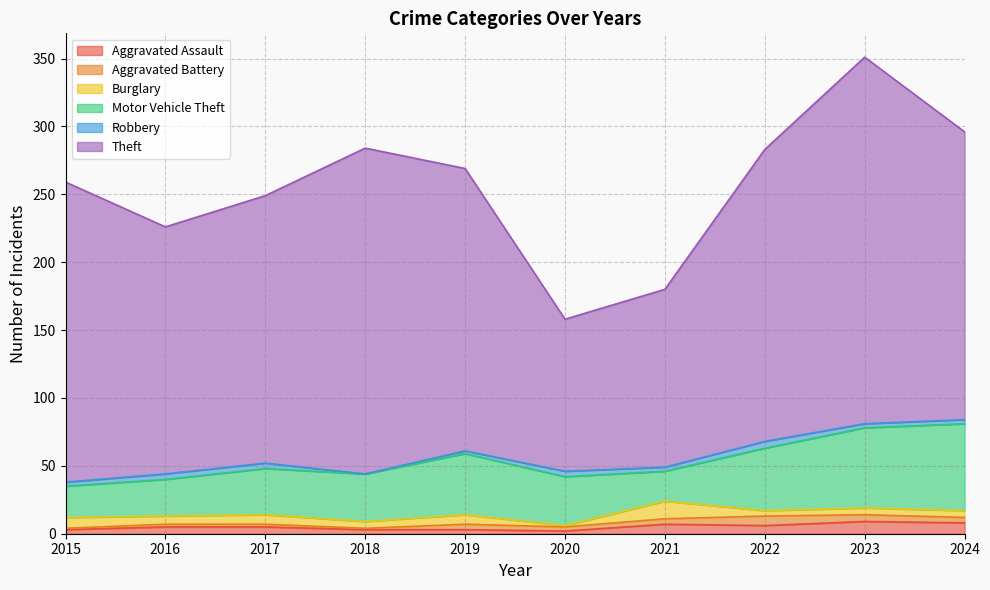

What is the value of the Burglary point at the 6th from the left?

1